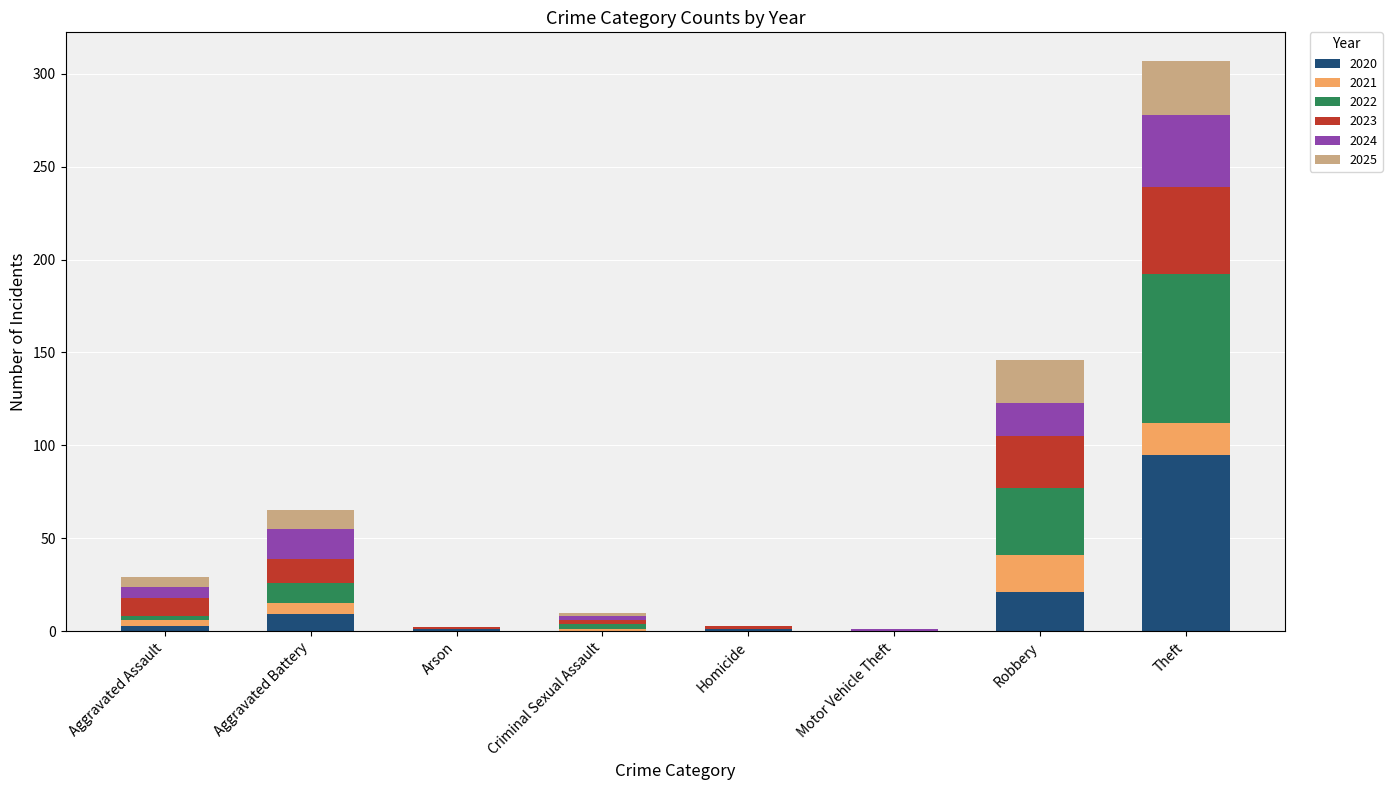

What is the total value across all series at Theft?

307